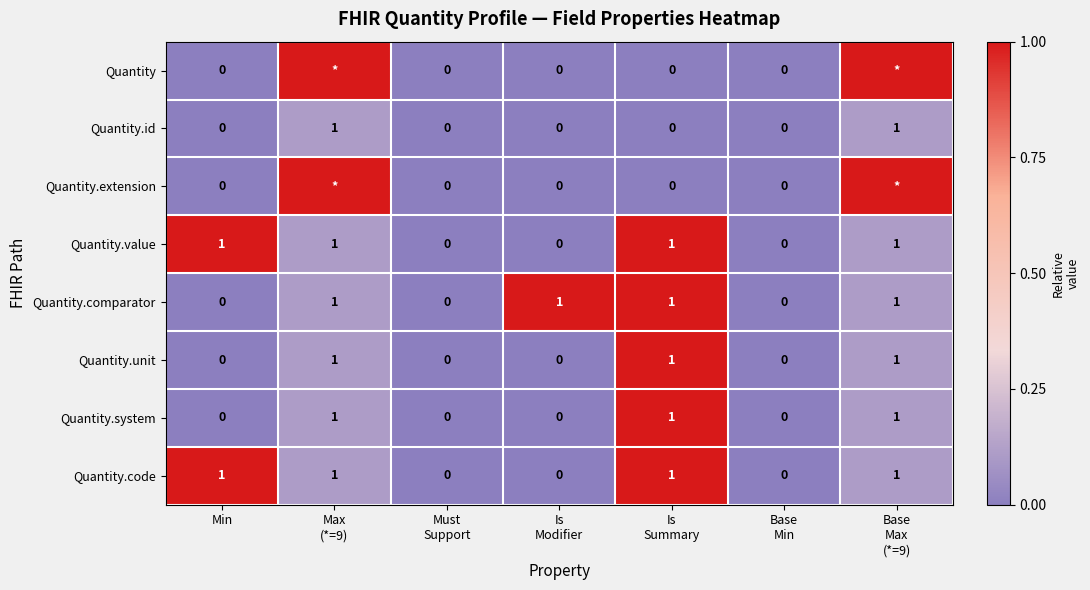

How many data points does each series have?

7